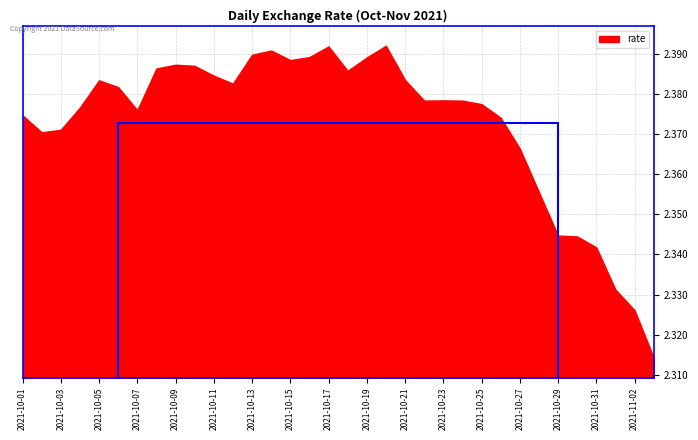

What is the smallest value displayed?

2.3